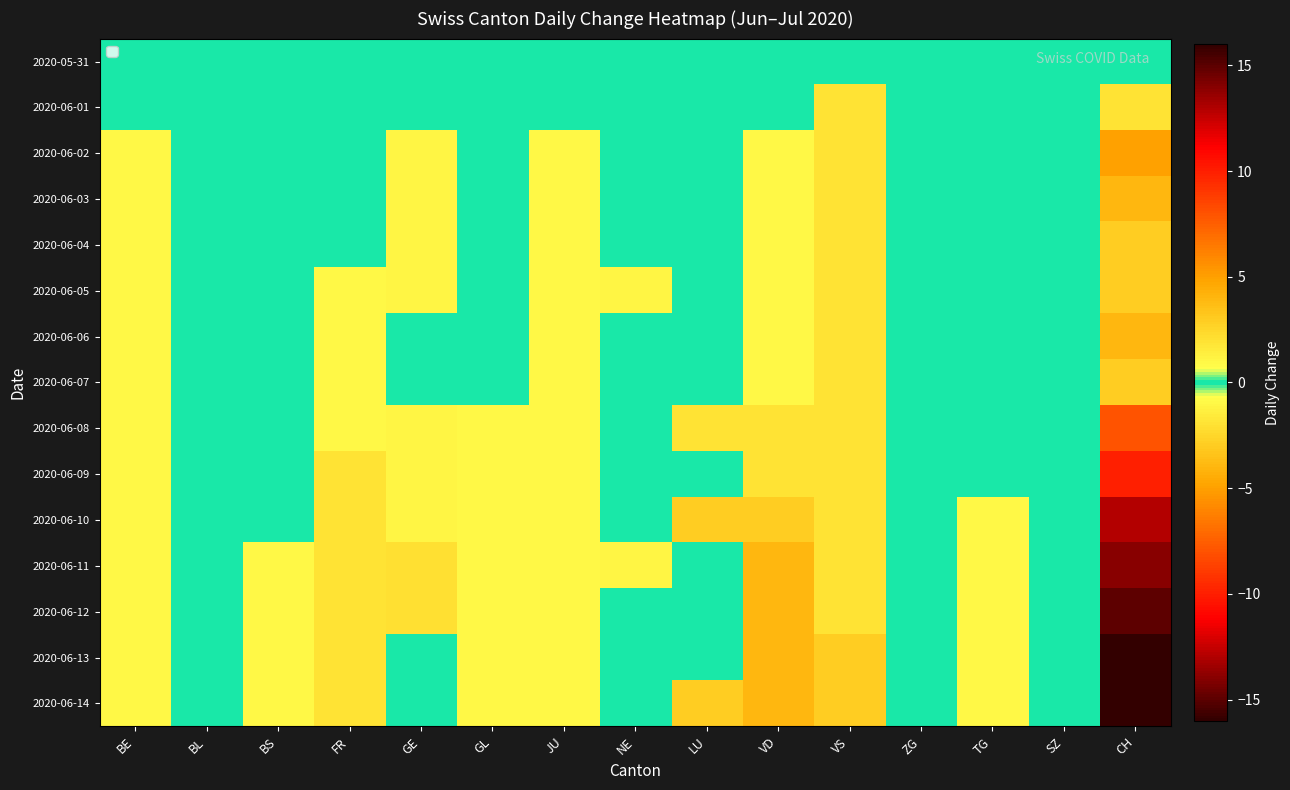

Reading left to right, extract all data points from this chart.

2020-05-31: BE=0	BL=0	BS=0	FR=0	GE=0	GL=0	JU=0	NE=0	LU=0	VD=0	VS=0	ZG=0	TG=0	SZ=0	CH=0
2020-06-01: BE=0	BL=0	BS=0	FR=0	GE=0	GL=0	JU=0	NE=0	LU=0	VD=0	VS=-2	ZG=0	TG=0	SZ=0	CH=-2
2020-06-02: BE=-1	BL=0	BS=0	FR=0	GE=1	GL=0	JU=-1	NE=0	LU=0	VD=-1	VS=-2	ZG=0	TG=0	SZ=0	CH=-5
2020-06-03: BE=-1	BL=0	BS=0	FR=0	GE=1	GL=0	JU=-1	NE=0	LU=0	VD=-1	VS=-2	ZG=0	TG=0	SZ=0	CH=-4
2020-06-04: BE=-1	BL=0	BS=0	FR=0	GE=1	GL=0	JU=-1	NE=0	LU=0	VD=-1	VS=-2	ZG=0	TG=0	SZ=0	CH=-3
2020-06-05: BE=-1	BL=0	BS=0	FR=-1	GE=1	GL=0	JU=-1	NE=1	LU=0	VD=-1	VS=-2	ZG=0	TG=0	SZ=0	CH=-3
2020-06-06: BE=-1	BL=0	BS=0	FR=-1	GE=0	GL=0	JU=-1	NE=0	LU=0	VD=-1	VS=-2	ZG=0	TG=0	SZ=0	CH=-4
2020-06-07: BE=-1	BL=0	BS=0	FR=-1	GE=0	GL=0	JU=-1	NE=0	LU=0	VD=-1	VS=-2	ZG=0	TG=0	SZ=0	CH=-3
2020-06-08: BE=-1	BL=0	BS=0	FR=-1	GE=1	GL=-1	JU=-1	NE=0	LU=-2	VD=-2	VS=-2	ZG=0	TG=0	SZ=0	CH=-8
2020-06-09: BE=-1	BL=0	BS=0	FR=-2	GE=1	GL=-1	JU=-1	NE=0	LU=0	VD=-2	VS=-2	ZG=0	TG=0	SZ=0	CH=-10
2020-06-10: BE=-1	BL=0	BS=0	FR=-2	GE=1	GL=-1	JU=-1	NE=0	LU=-3	VD=-3	VS=-2	ZG=0	TG=-1	SZ=0	CH=-13
2020-06-11: BE=-1	BL=0	BS=-1	FR=-2	GE=2	GL=-1	JU=-1	NE=1	LU=0	VD=-4	VS=-2	ZG=0	TG=-1	SZ=0	CH=-14
2020-06-12: BE=-1	BL=0	BS=-1	FR=-2	GE=2	GL=-1	JU=-1	NE=0	LU=0	VD=-4	VS=-2	ZG=0	TG=-1	SZ=0	CH=-15
2020-06-13: BE=-1	BL=0	BS=-1	FR=-2	GE=0	GL=-1	JU=-1	NE=0	LU=0	VD=-4	VS=-3	ZG=0	TG=-1	SZ=0	CH=-16
2020-06-14: BE=-1	BL=0	BS=-1	FR=-2	GE=0	GL=-1	JU=-1	NE=0	LU=-3	VD=-4	VS=-3	ZG=0	TG=-1	SZ=0	CH=-16